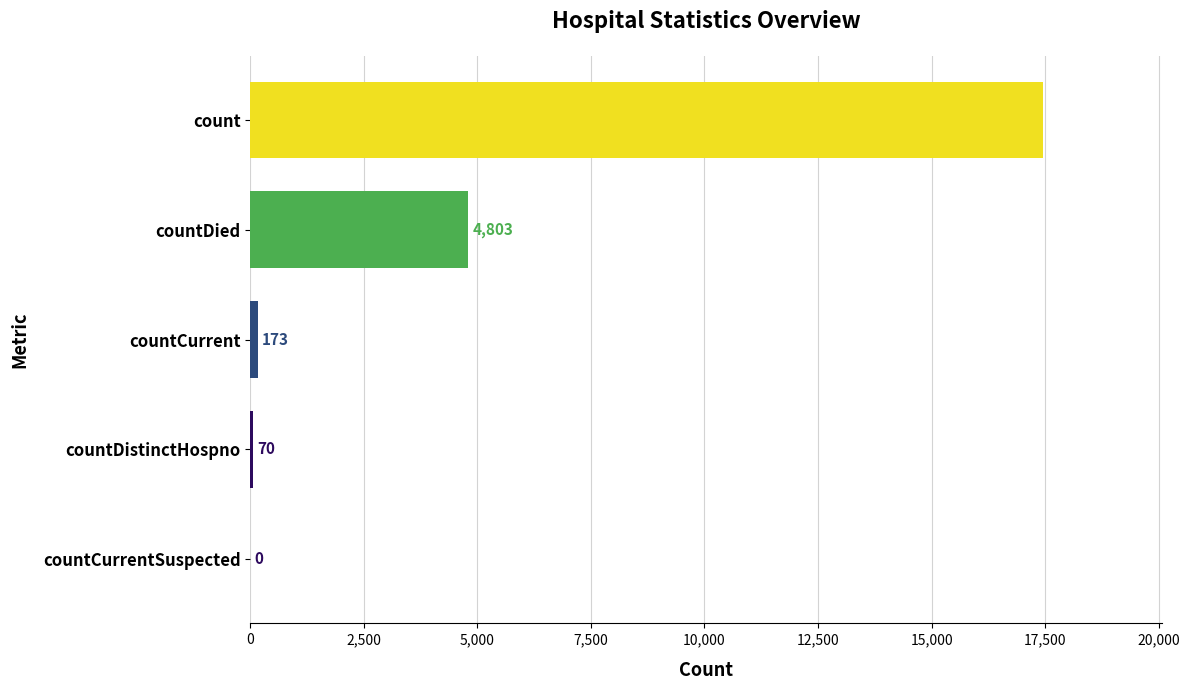

What is the maximum value shown in the chart?

17462